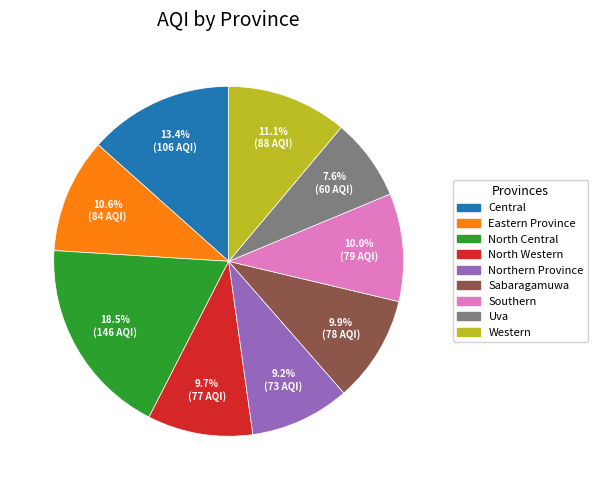

How many segments does this pie chart have?

9